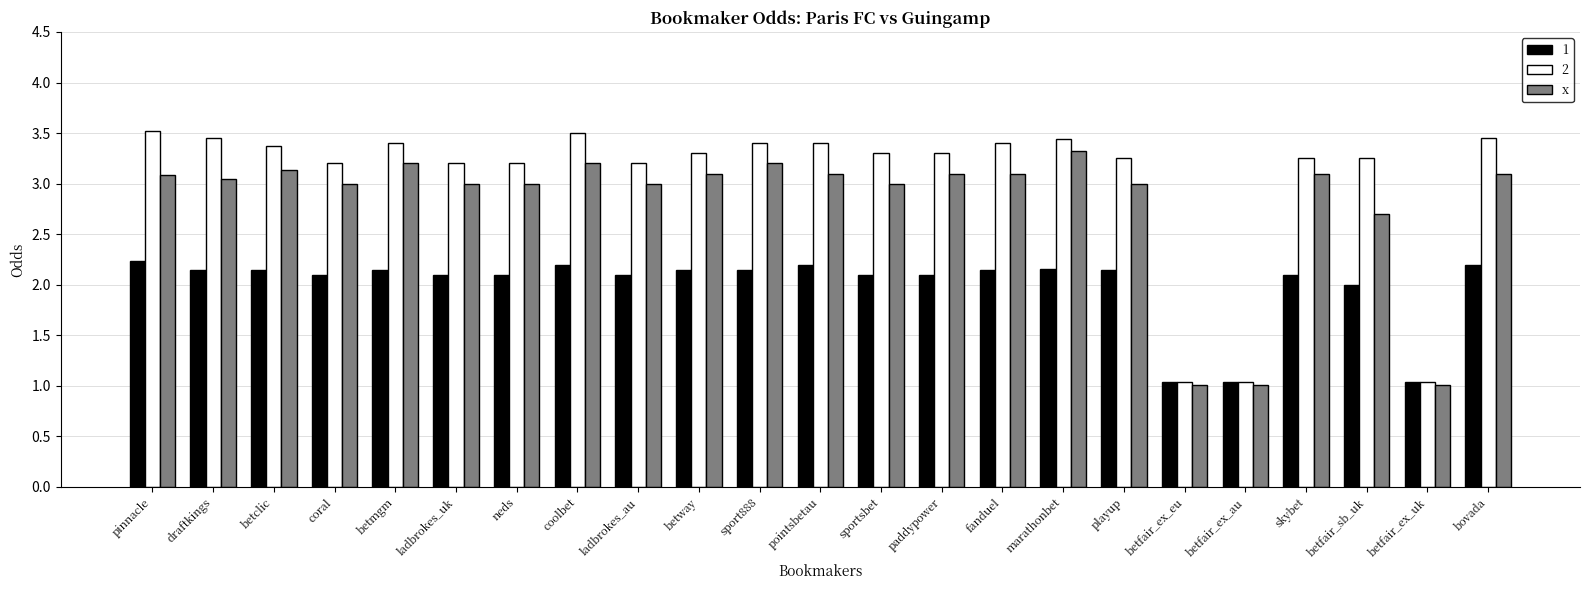

At which label does x reach its peak?

marathonbet